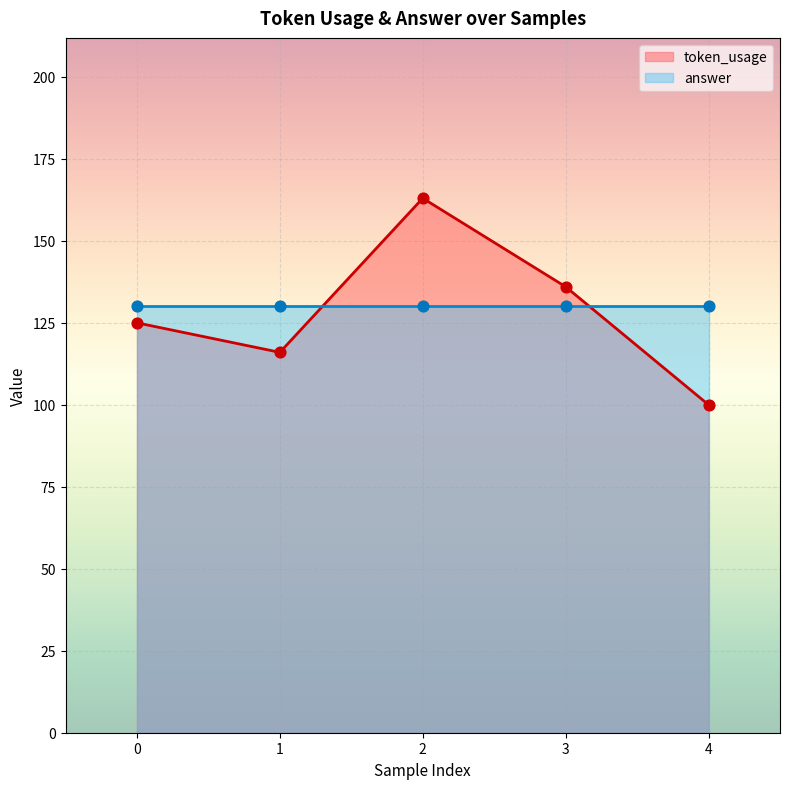

Approximately how many times larger is the value at 4 compared to 1?

0.9